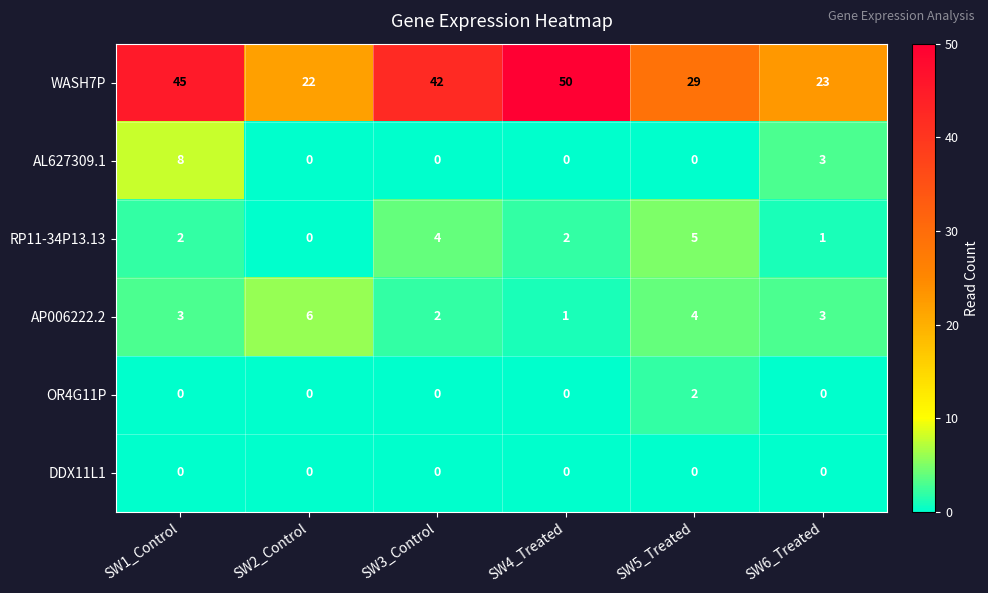

Which series has the largest range (max minus min)?

WASH7P